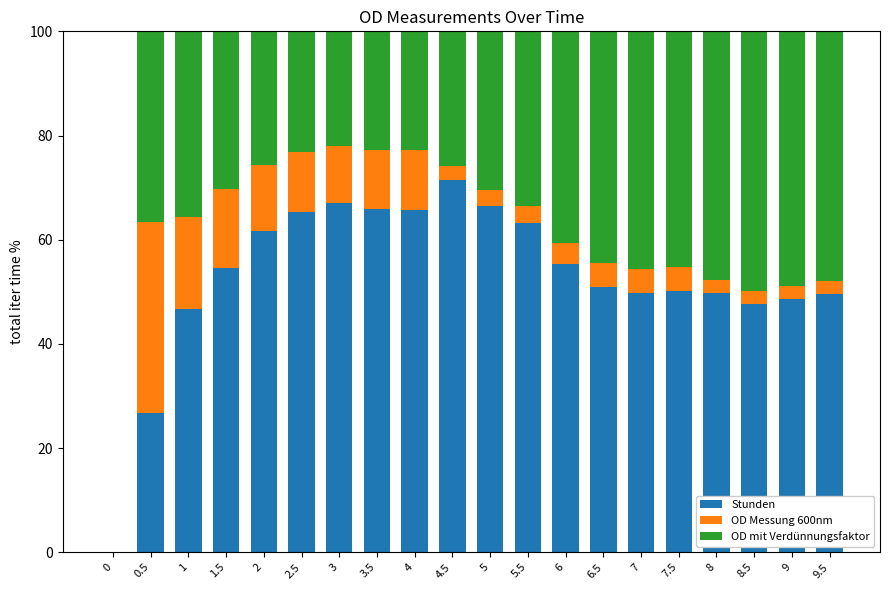

Is it true that Stunden equals 24.4 at 7.5?

False